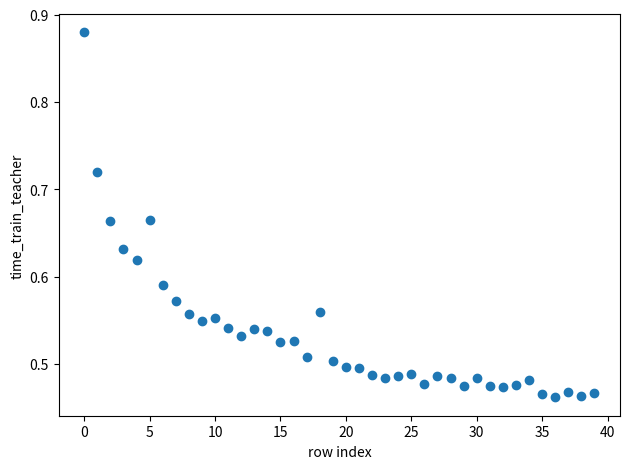

What is the range of Y values (max minus min)?

0.4